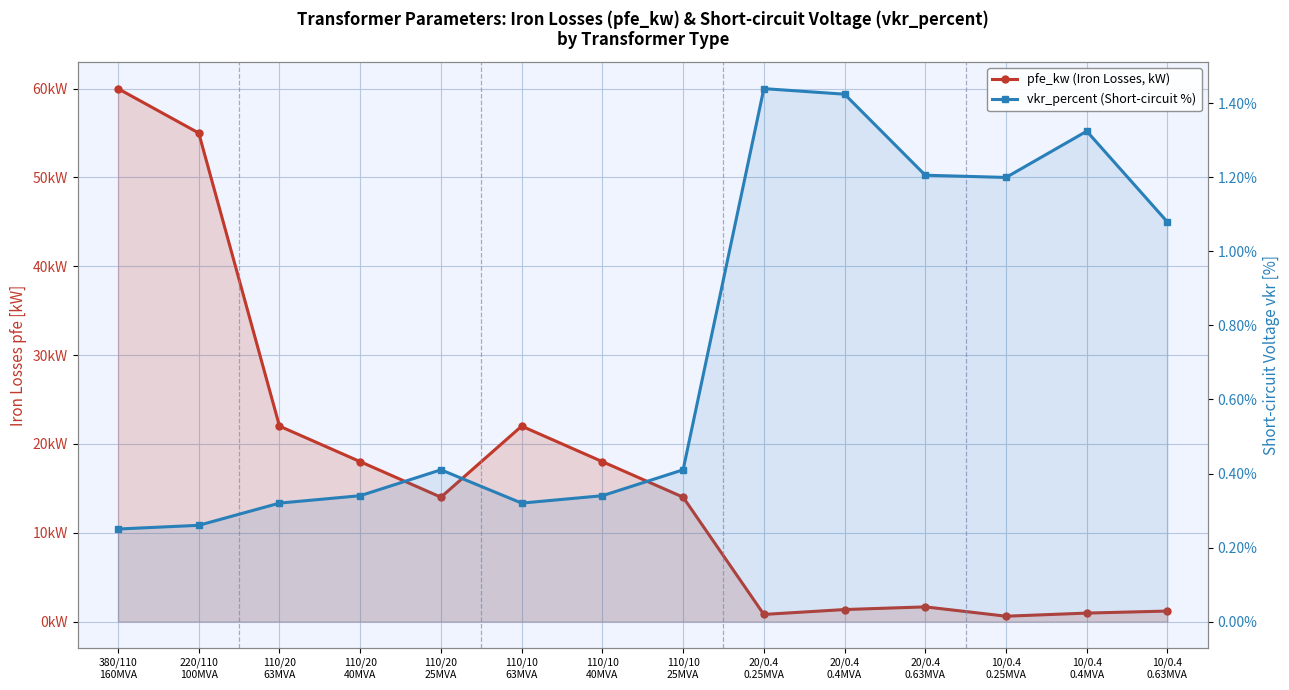

What is the difference between the second highest and second lowest values in the pfe_kw (Iron Losses, kW) series?

54.2